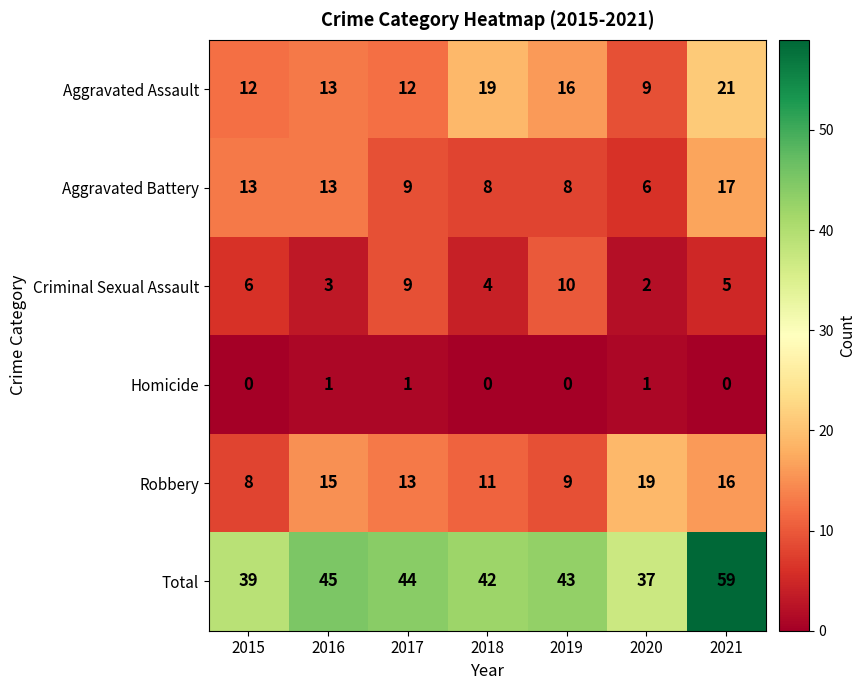

What is the greatest value displayed?

59